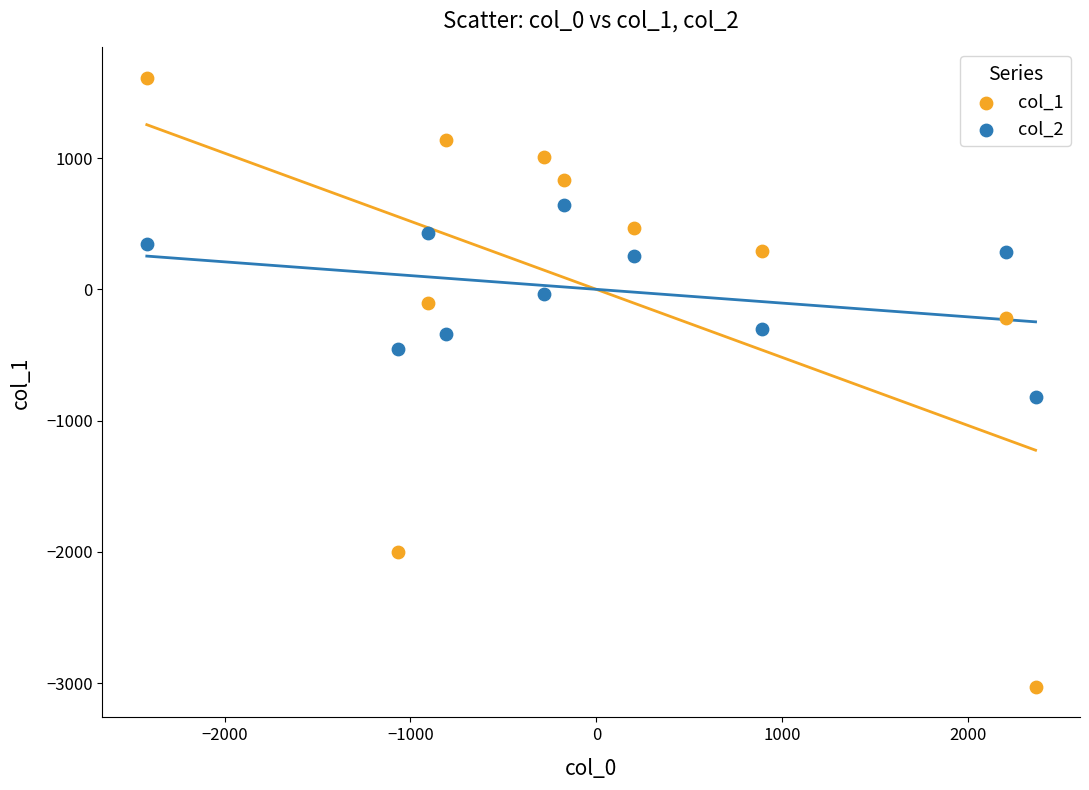

Which series reaches the maximum Y coordinate?

col_1